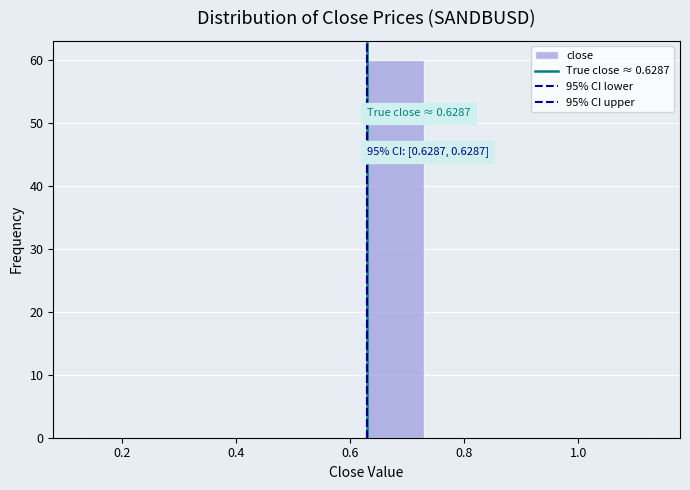

Which range on the x-axis has the tallest bar?

0.62 to 0.72